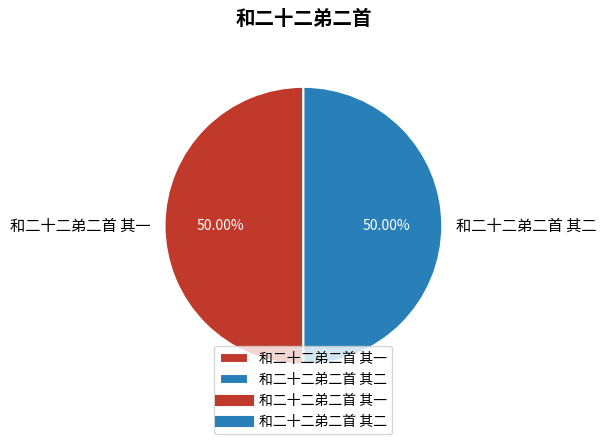

The 和二十二弟二首 其一 slice represents 64% of the pie. True or false?

False